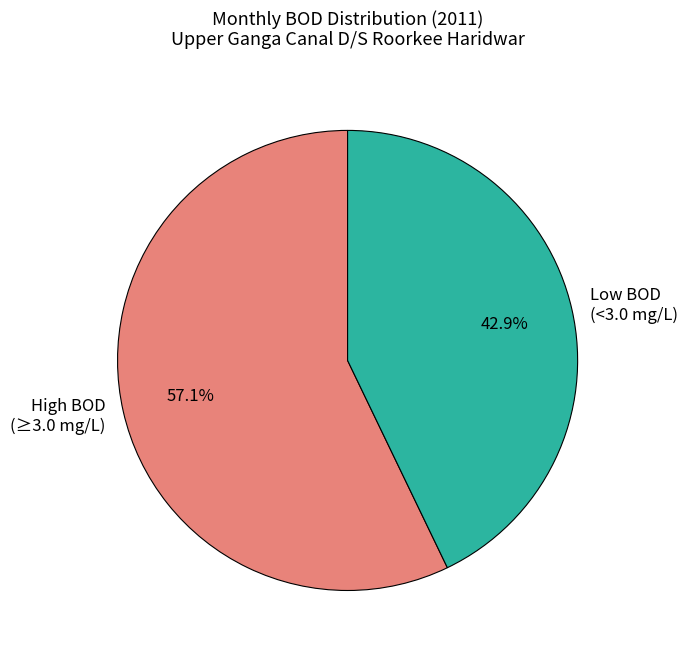

Does any single category account for the majority?

Yes